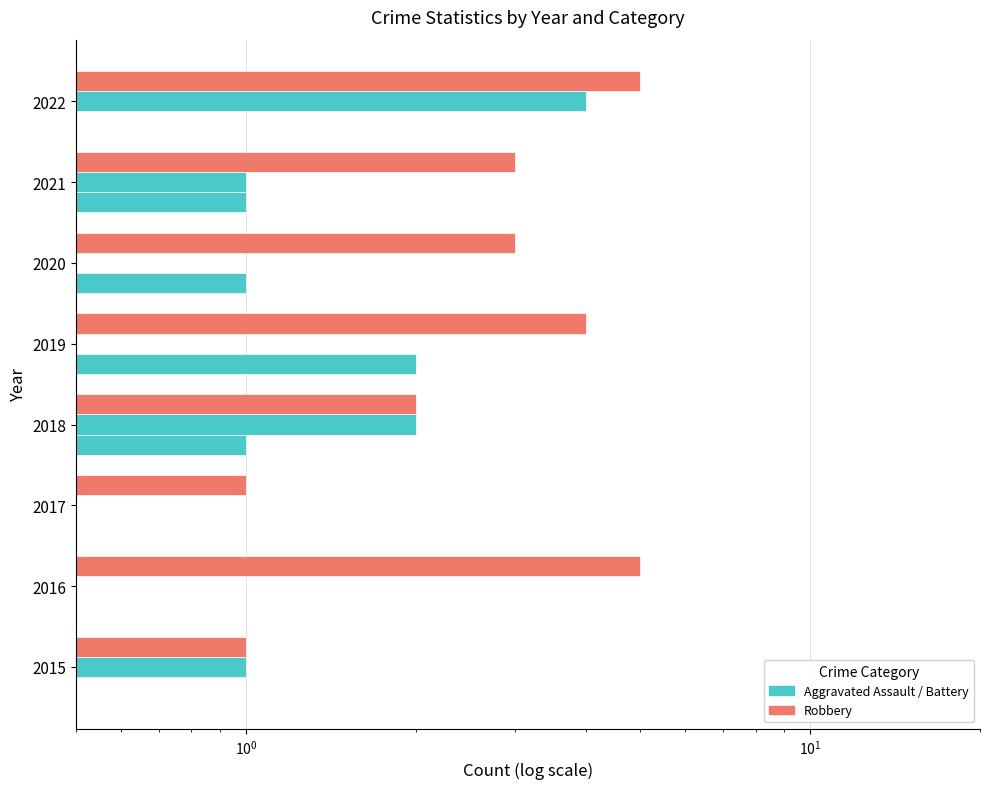

Count the number of categories in the chart.

8